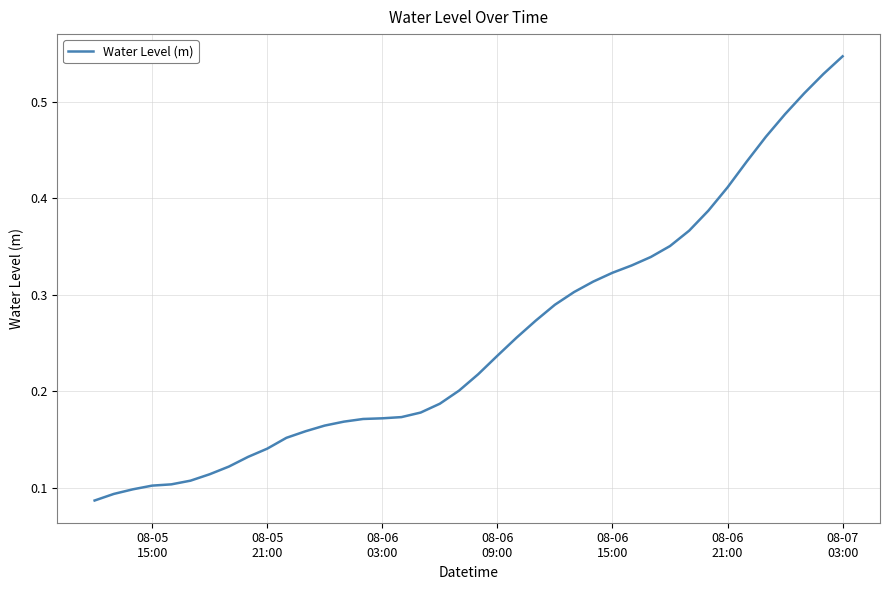

Does the chart display data point markers on the line(s)?

No